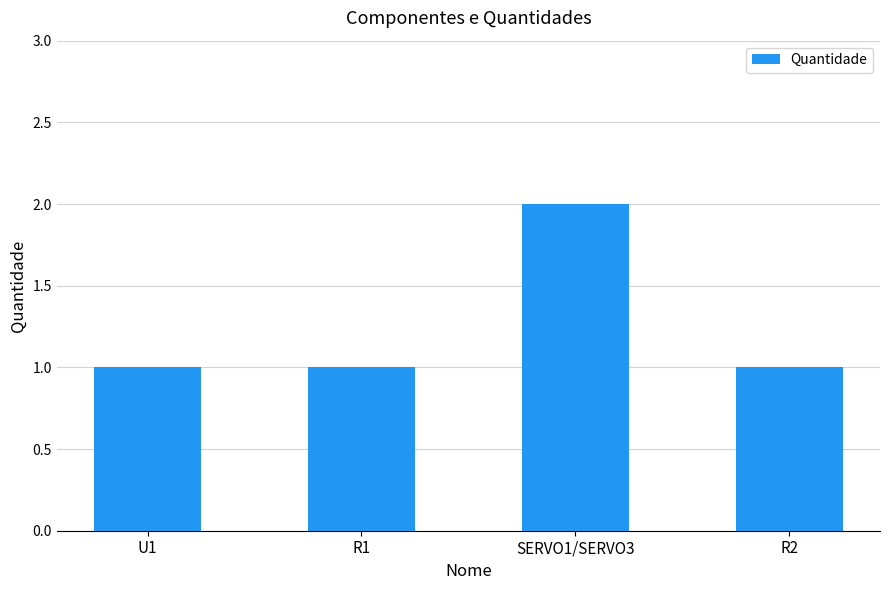

What is the sum of the values at R2 and R1?

2